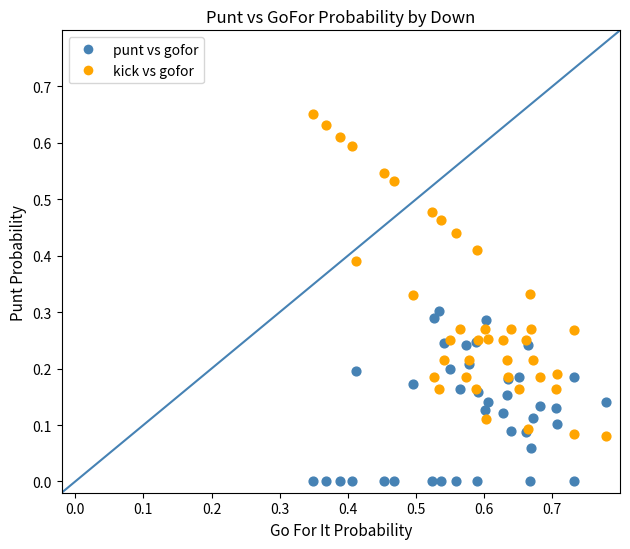

What are all the series names shown in the legend?

punt vs gofor, kick vs gofor